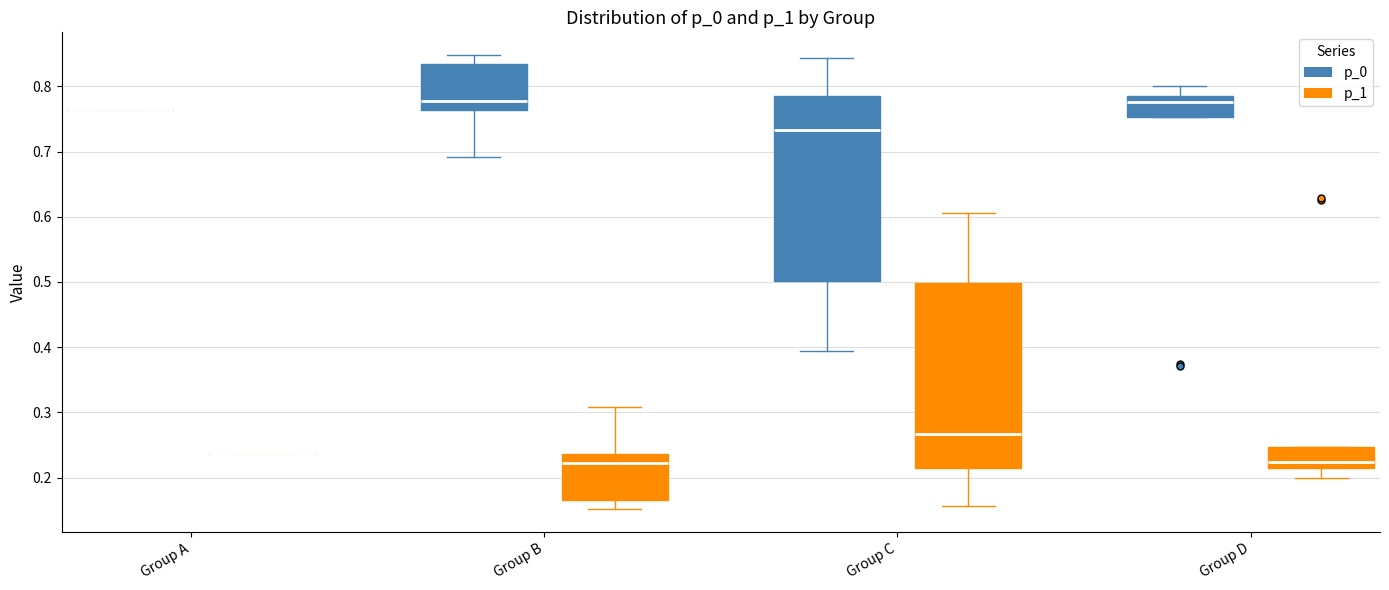

Where does the upper whisker of the box for Group D (p_0) end on the y-axis? The values are not printed on the chart, so give them approximately, as read against the axis.

0.80